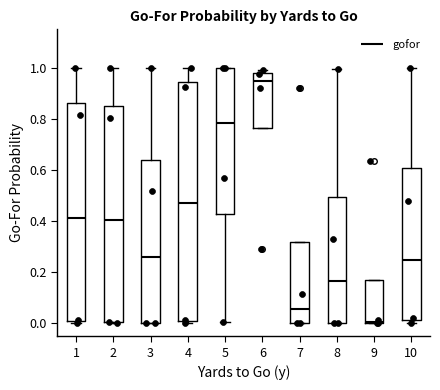

Reading left to right, read every box against the y-axis: the position of its median line, the range the box covers, and the ends of its whiskers. The values are not printed on the chart, so give them approximately, as read against the axis.

1: median 0.42, box 0.00 to 0.86, whiskers 0.00 (just below the box's lower edge) to 1.00
2: median 0.40, box 0.00 to 0.86, whiskers 0.00 to 1.00
3: median 0.26, box 0.00 to 0.64, whiskers 0.00 to 1.00
4: median 0.46, box 0.02 to 0.94, whiskers 0.00 to 1.00
5: median 0.78, box 0.42 to 1.00, whiskers 0.00 to 1.00
6: median 0.94, box 0.76 to 0.98, whiskers 0.76 to 1.00
7: median 0.06, box 0.00 to 0.32, whiskers 0.00 to 0.32
8: median 0.16, box 0.00 to 0.50, whiskers 0.00 to 1.00
9: median 0.00 (just above the box's lower edge), box 0.00 to 0.16, whiskers 0.00 to 0.16
10: median 0.26, box 0.02 to 0.60, whiskers 0.00 to 1.00